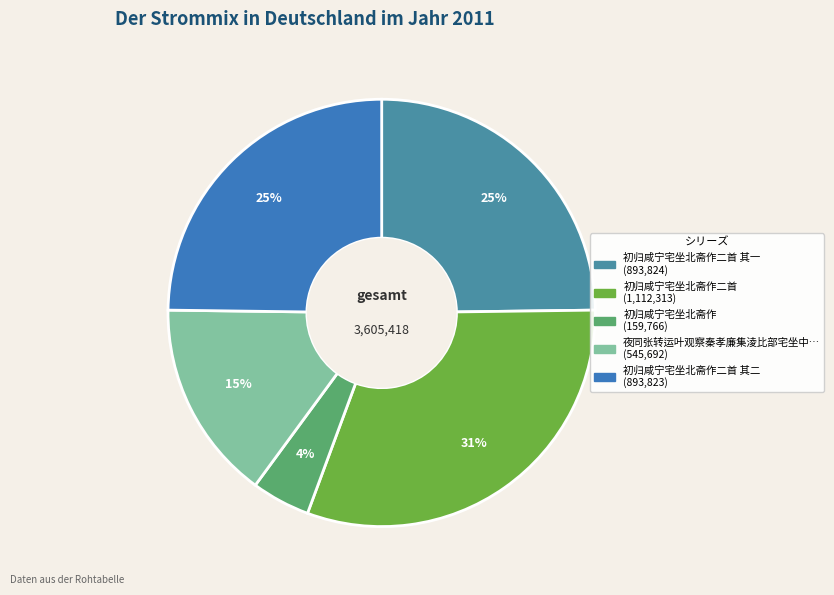

What is the smallest slice in the pie chart?

初归咸宁宅坐北斋作